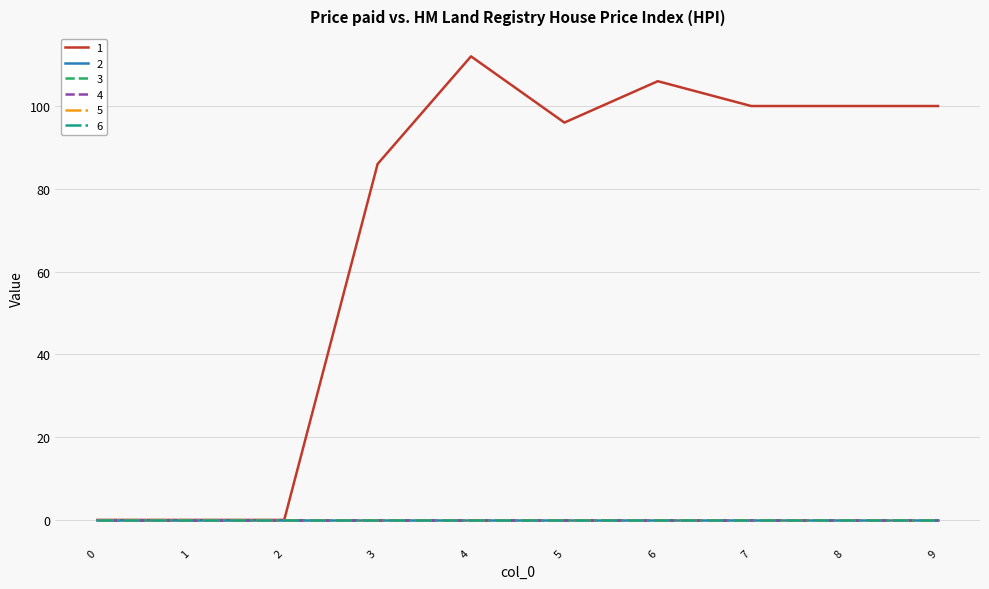

Which has a higher value, 4 or 5?

4